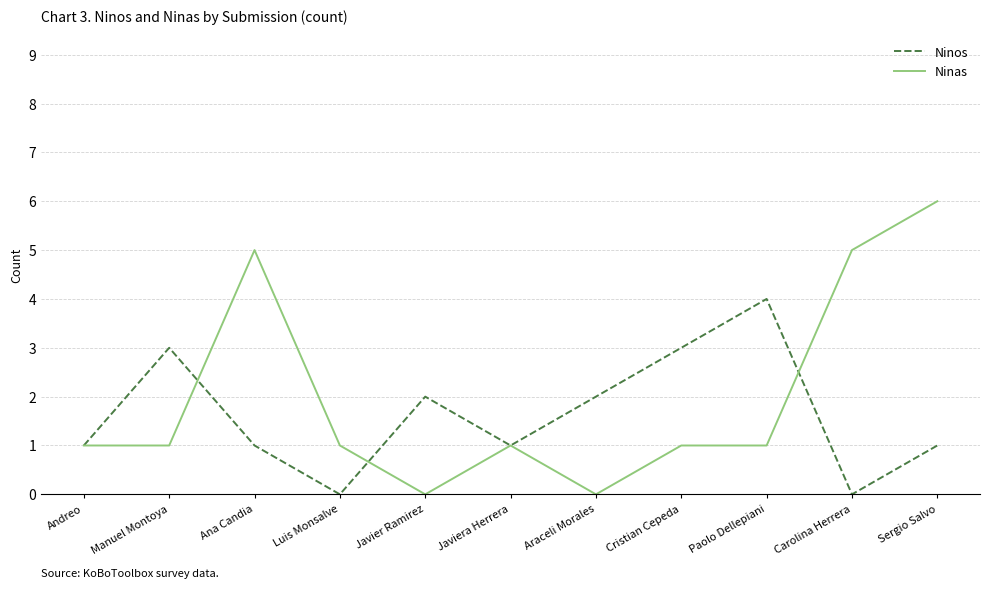

What is the approximate value of Ninos at Paolo Dellepiani?

4